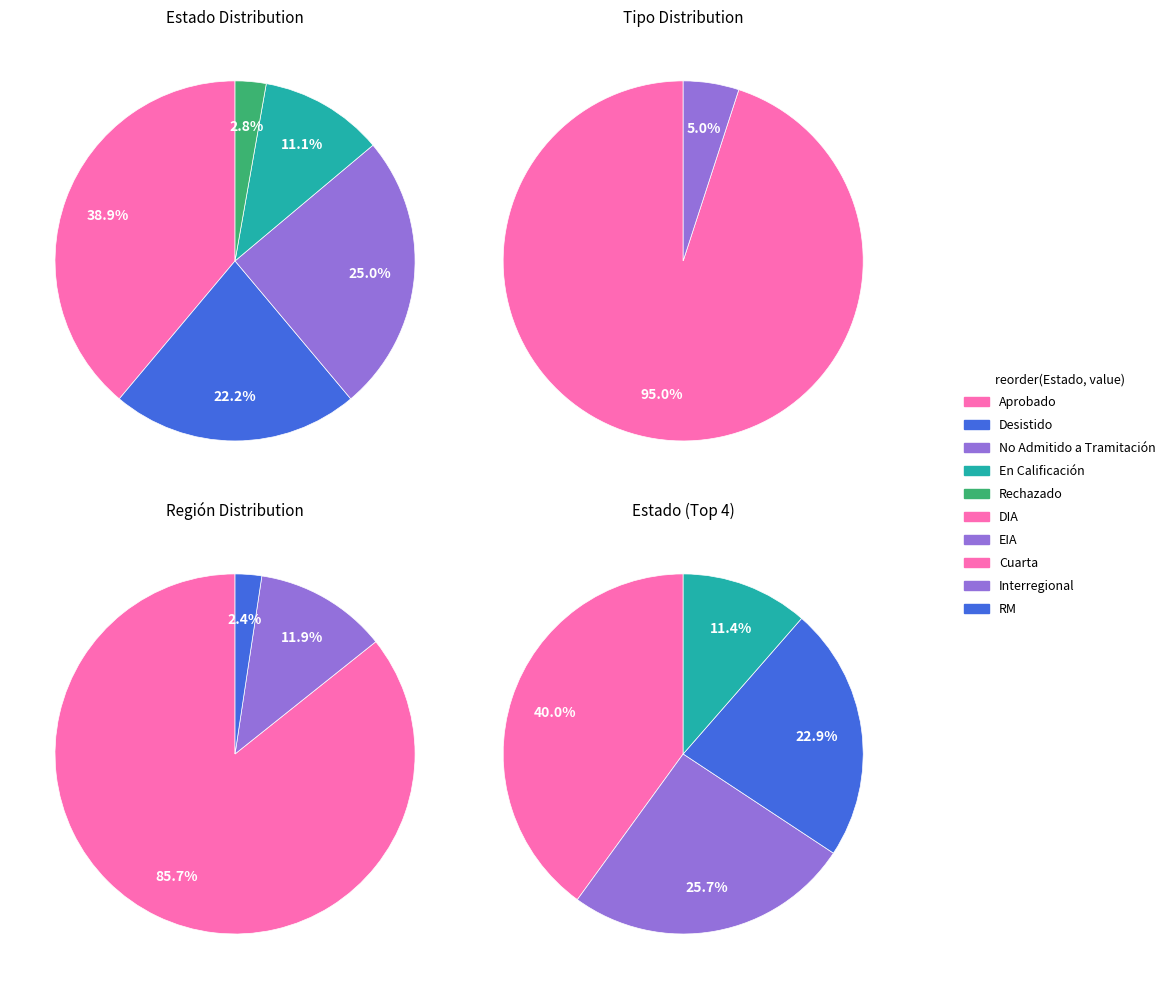

To the nearest percent, what is the average slice percentage?

20%